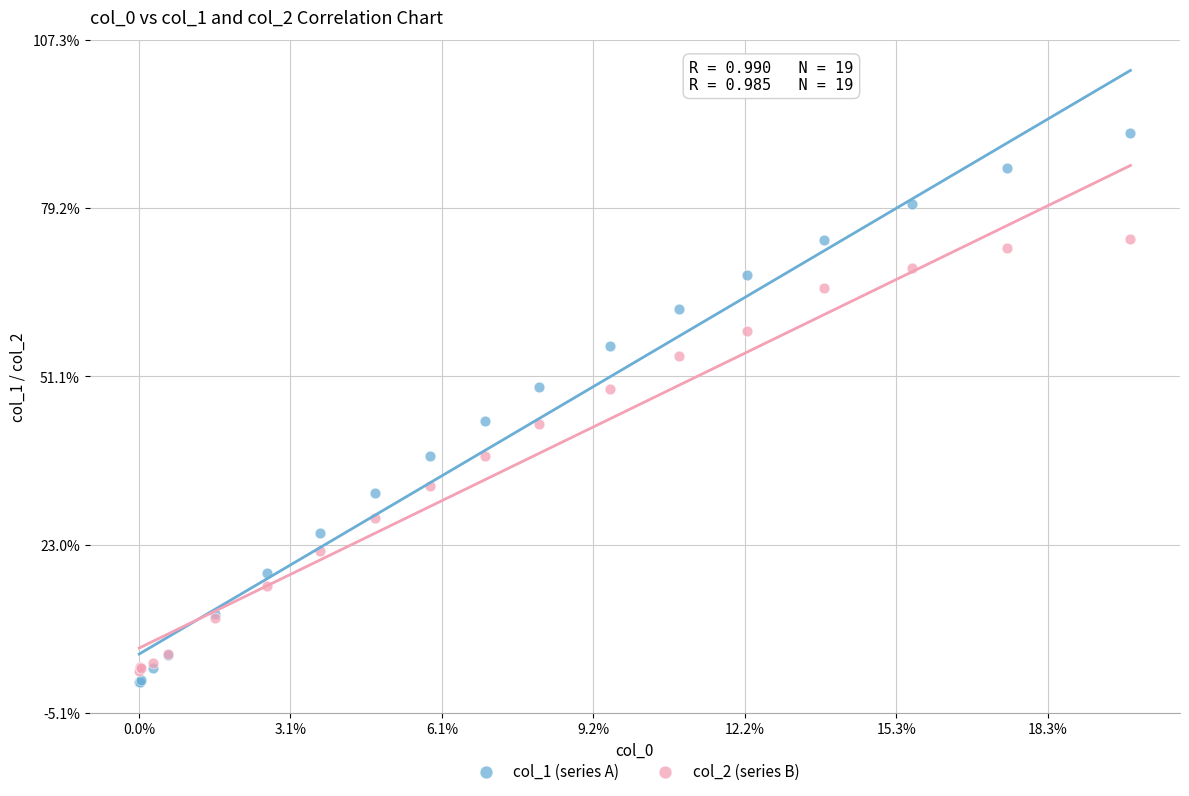

Which series contains the lowest Y value?

col_1 (series A)